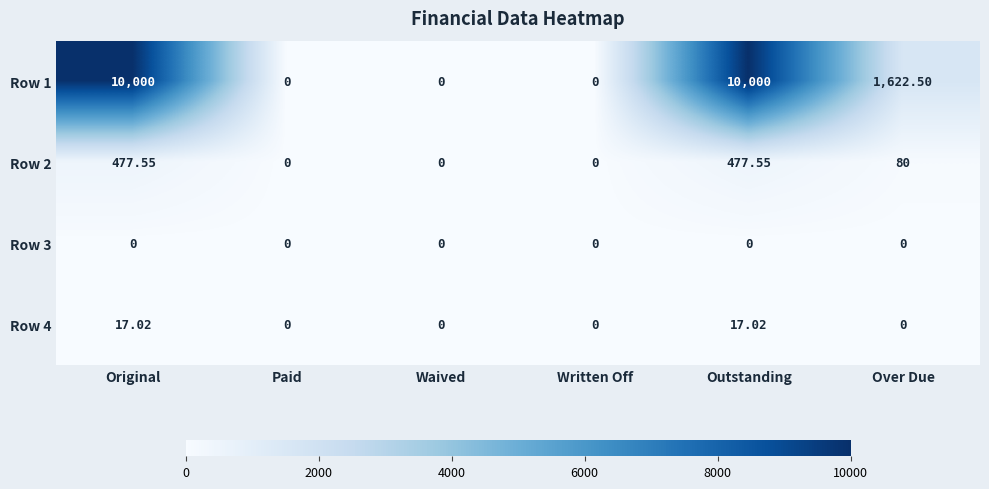

How many categories are shown in the chart?

6